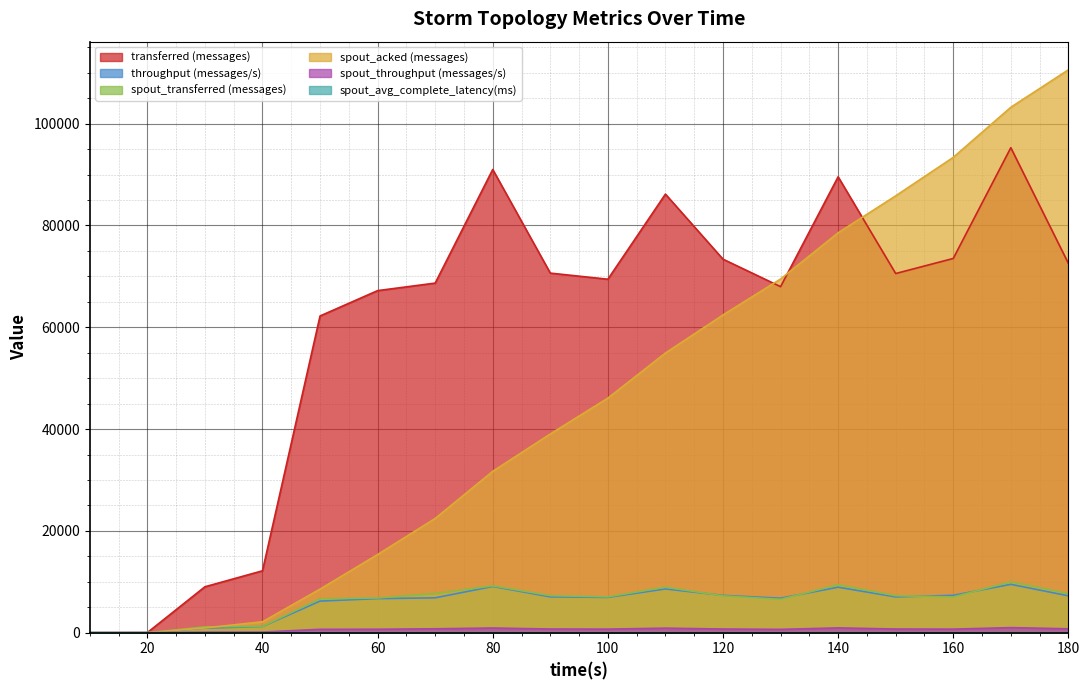

Which series changed the most between 30 and 150?

spout_acked (messages)